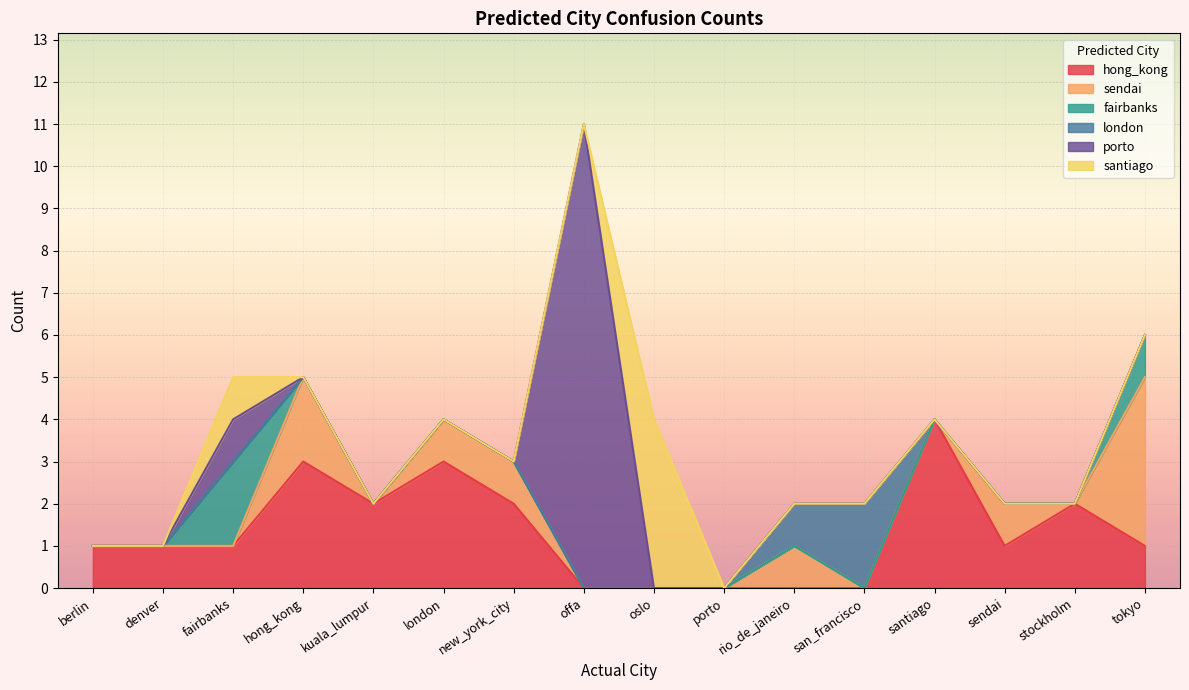

The value of london at san_francisco is 3. True or false?

False